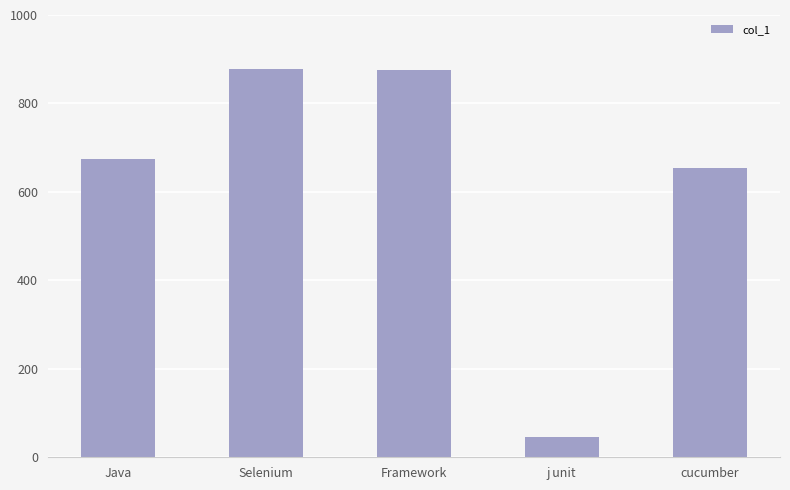

The chart shows a value of 403 at Java. True or false?

False